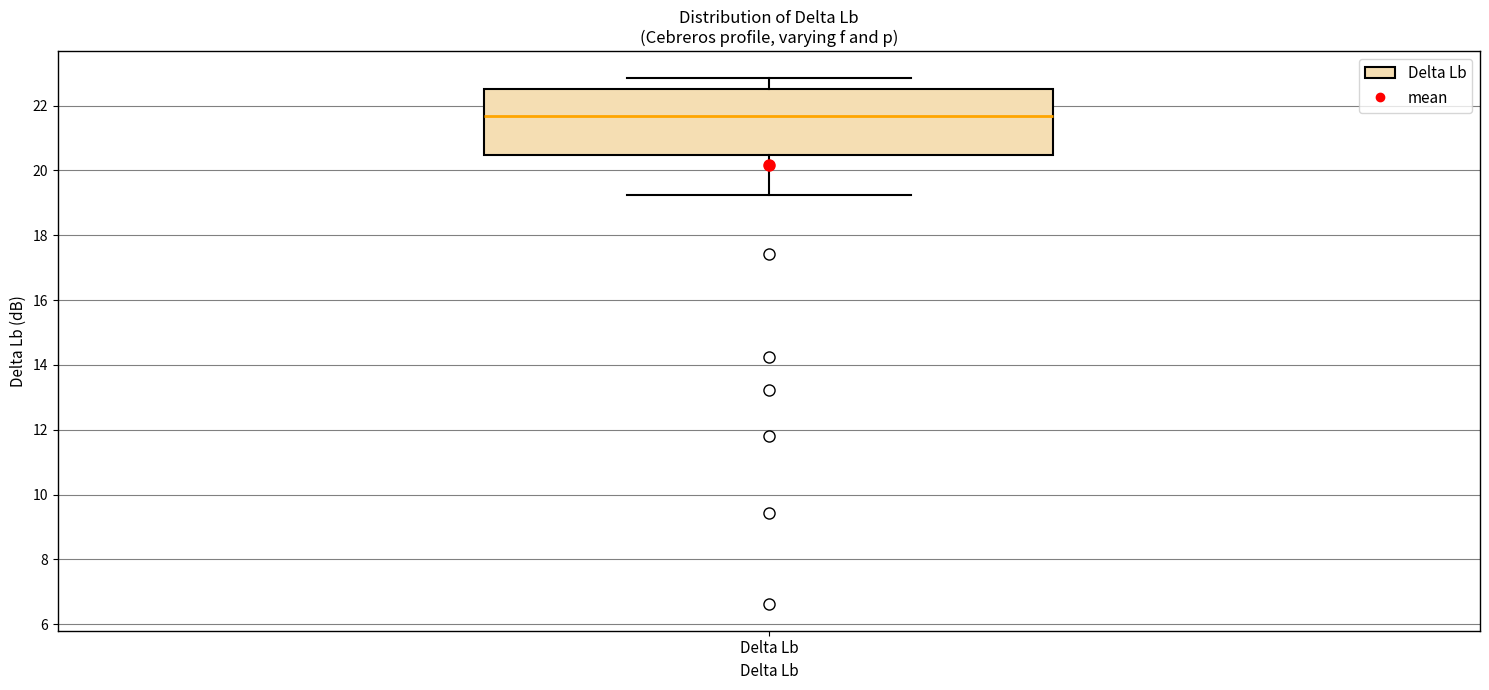

Read this box plot against the y-axis: the position of the median line, the range covered by the box, and the ends of both whiskers. The values are not printed on the chart, so give them approximately, as read against the axis.

median 21.6, box 20.4 to 22.6, whiskers 19.2 to 22.8